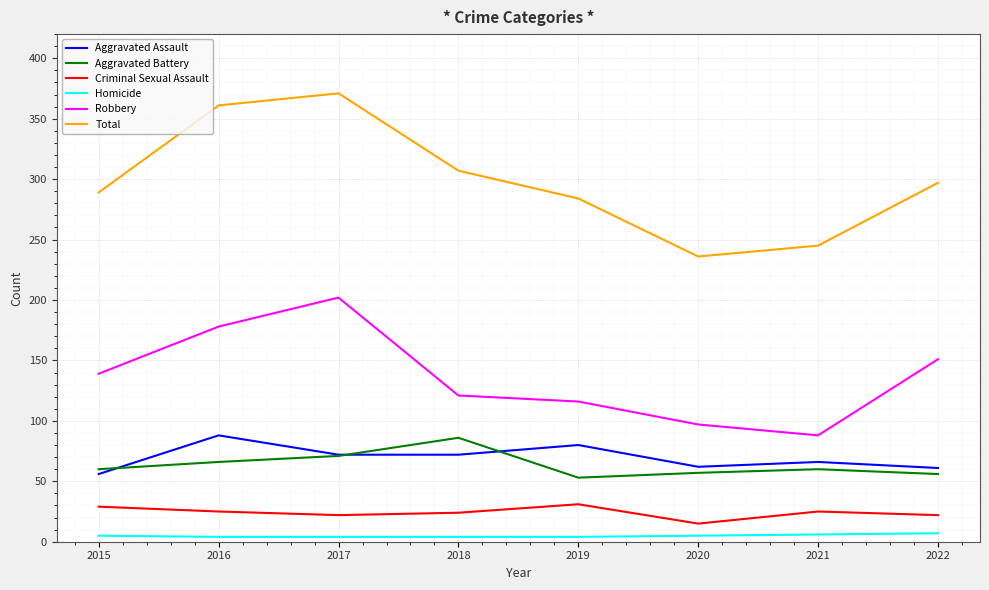

How many values in the Robbery series are below 139?

4